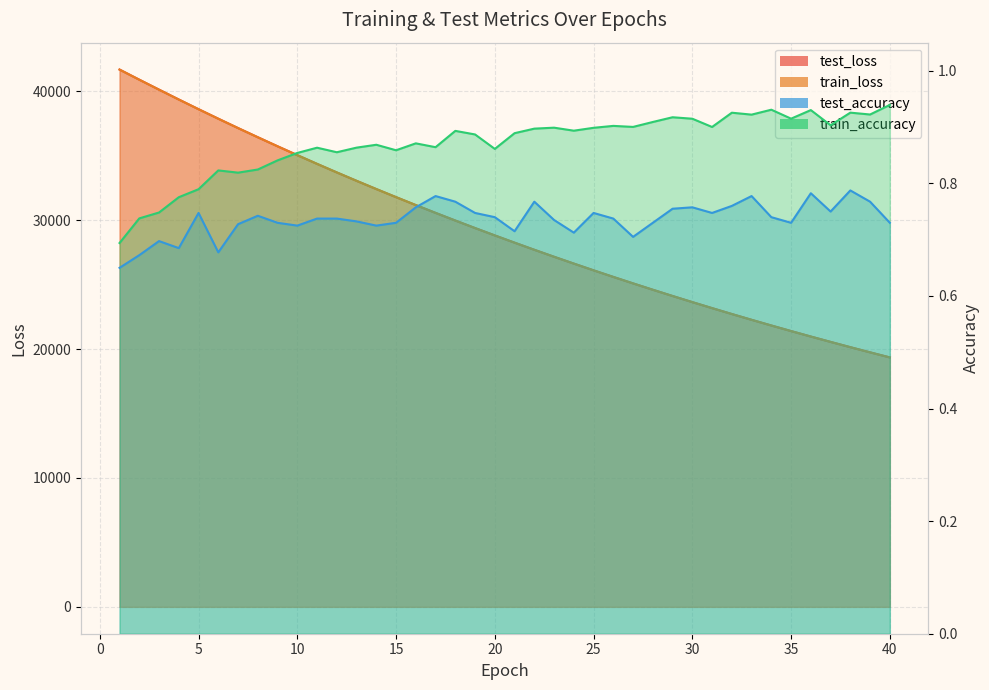

Is it true that test_accuracy equals 0.4 at 25?

False